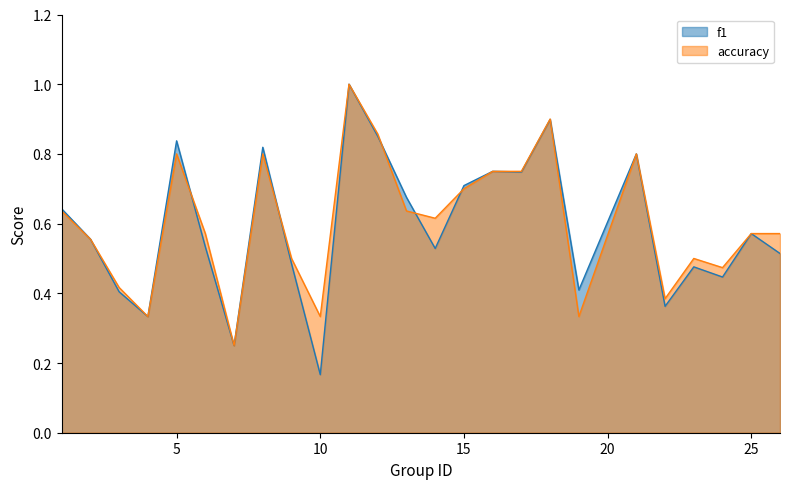

Reading left to right, list all the values displayed in this chart.

f1: 0.6	0.6	0.4	0.3	0.8	0.5	0.2	0.8	0.5	0.2	1.0	0.9	0.7	0.5	0.7	0.8	0.7	0.9	0.4	0.8	0.4	0.5	0.4	0.6	0.5
accuracy: 0.6	0.6	0.4	0.3	0.8	0.6	0.2	0.8	0.5	0.3	1.0	0.9	0.6	0.6	0.7	0.8	0.8	0.9	0.3	0.8	0.4	0.5	0.5	0.6	0.6